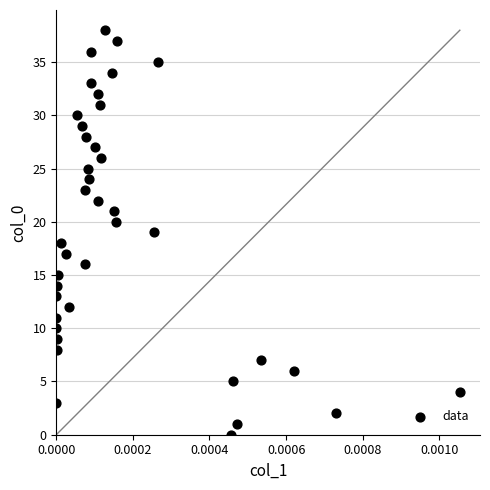

What is the range of Y values (max minus min)?

38